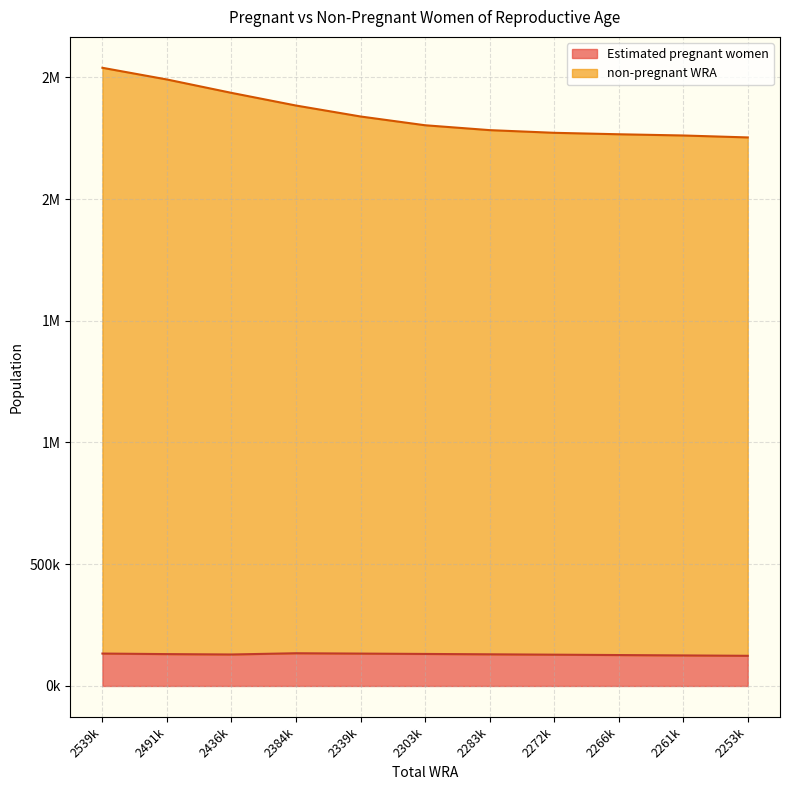

At which category does the chart reach its peak across all series?

2539k